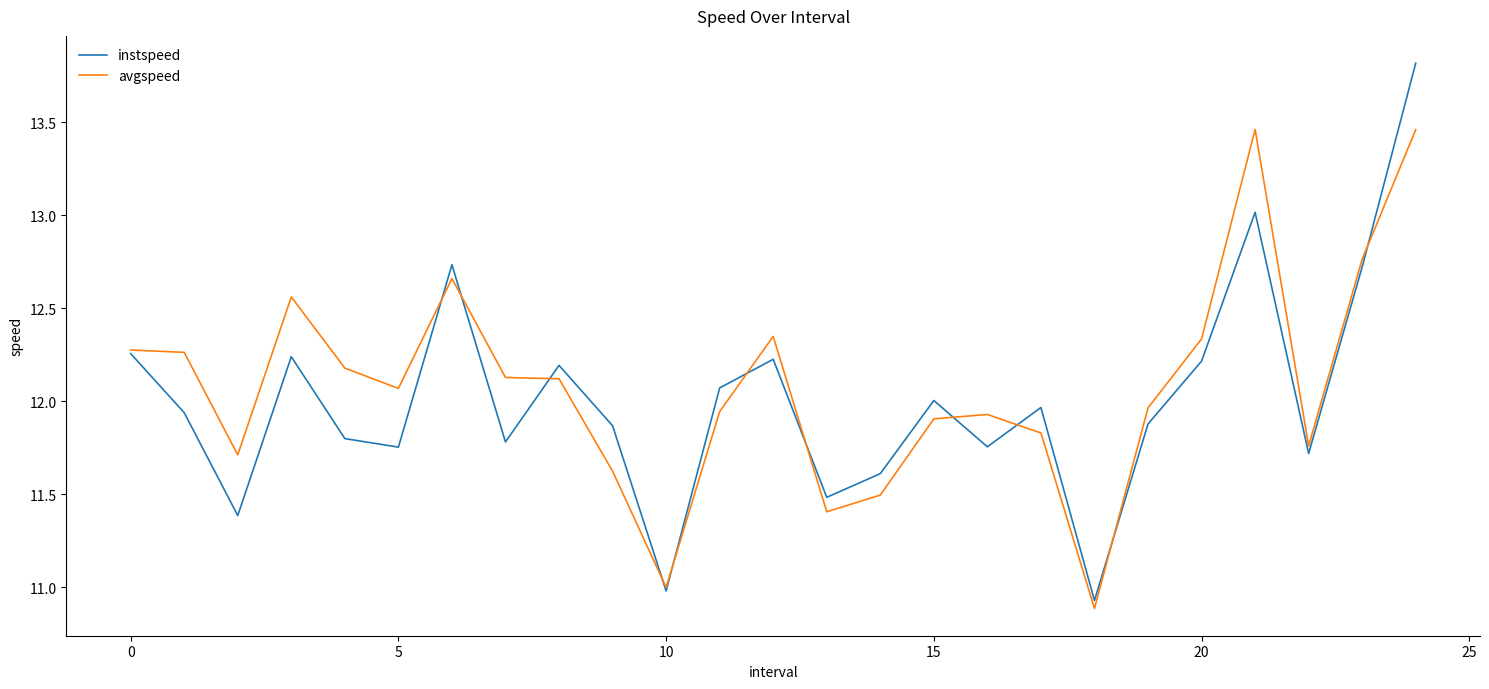

What is the minimum value shown in the chart?

10.9